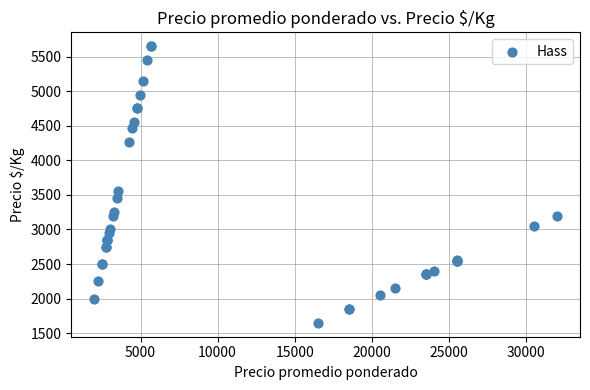

What Y value in the scatter plot is closest to 3650?

3550